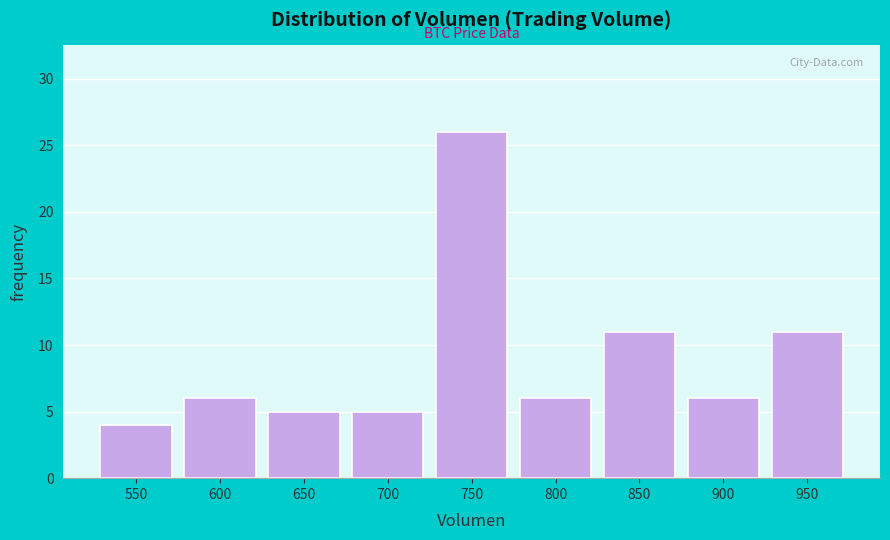

Reading left to right, what are all the values shown in this chart?

4	6	5	5	26	6	11	6	11